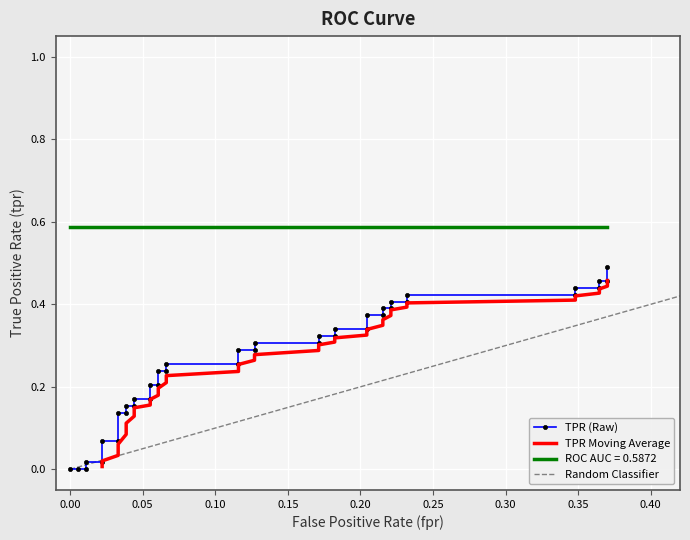

True or false: roc_auc has more than 0 interior local peaks.

False